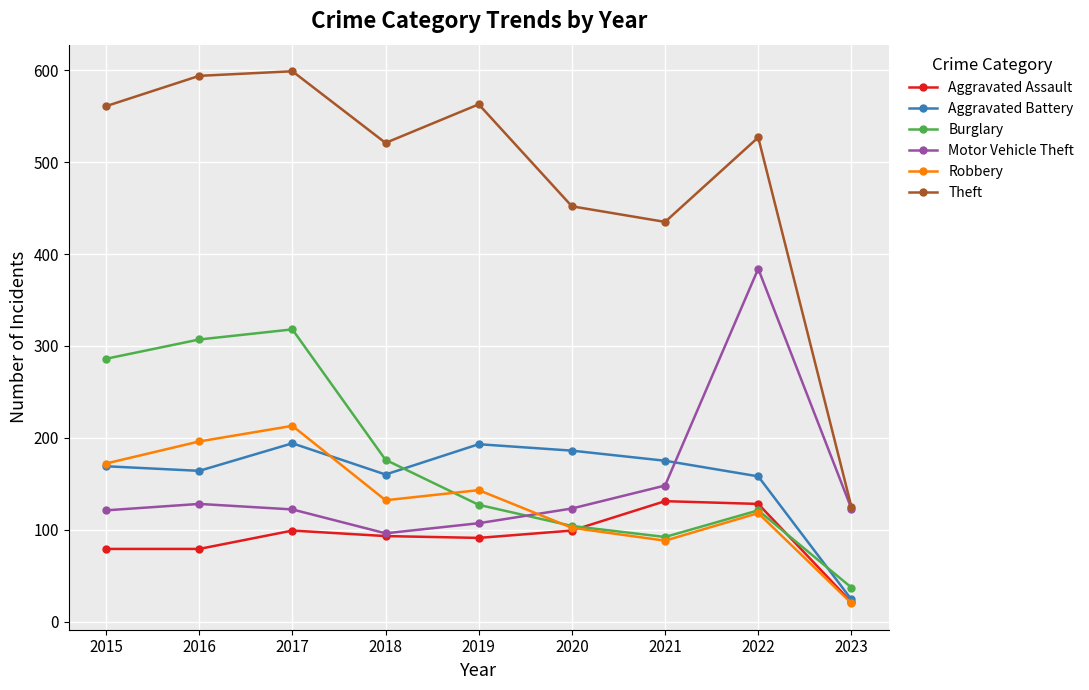

What is the sum of all Aggravated Battery values?

1423